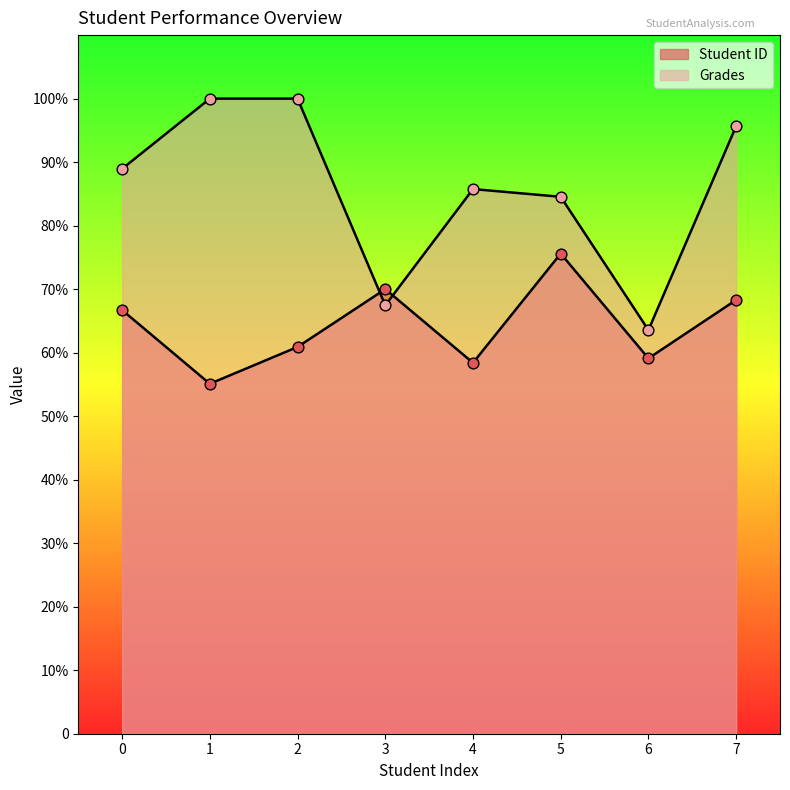

Which series reaches the minimum Y coordinate?

Student ID